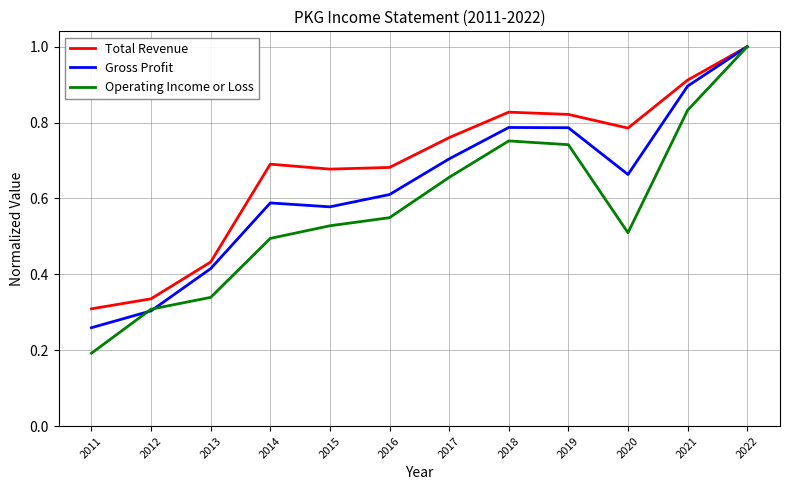

At 2014, list the series in order from smallest to largest.

Operating Income or Loss, Gross Profit, Total Revenue